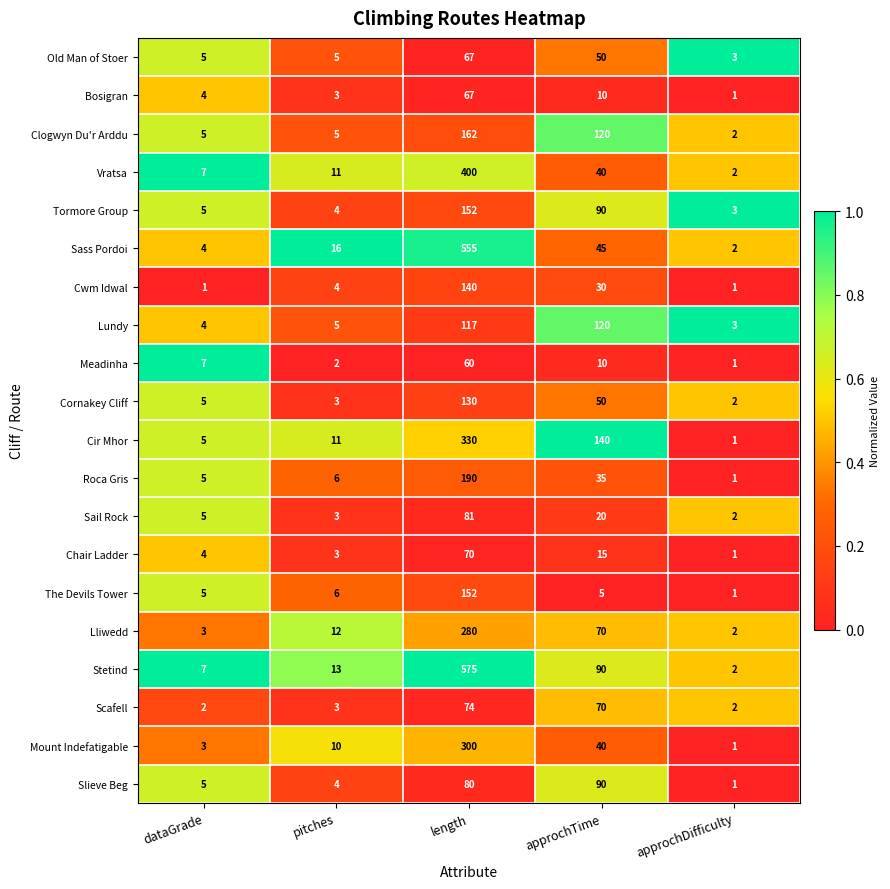

Which category has the highest value across all series?

length